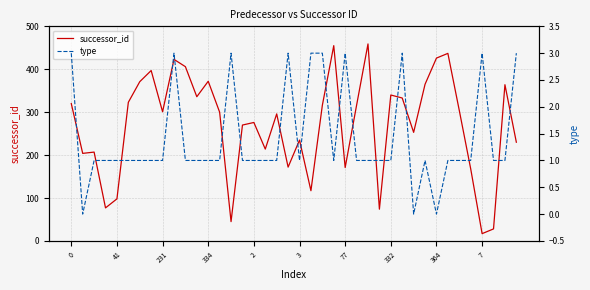

At how many categories does at least one series exceed 0?

40